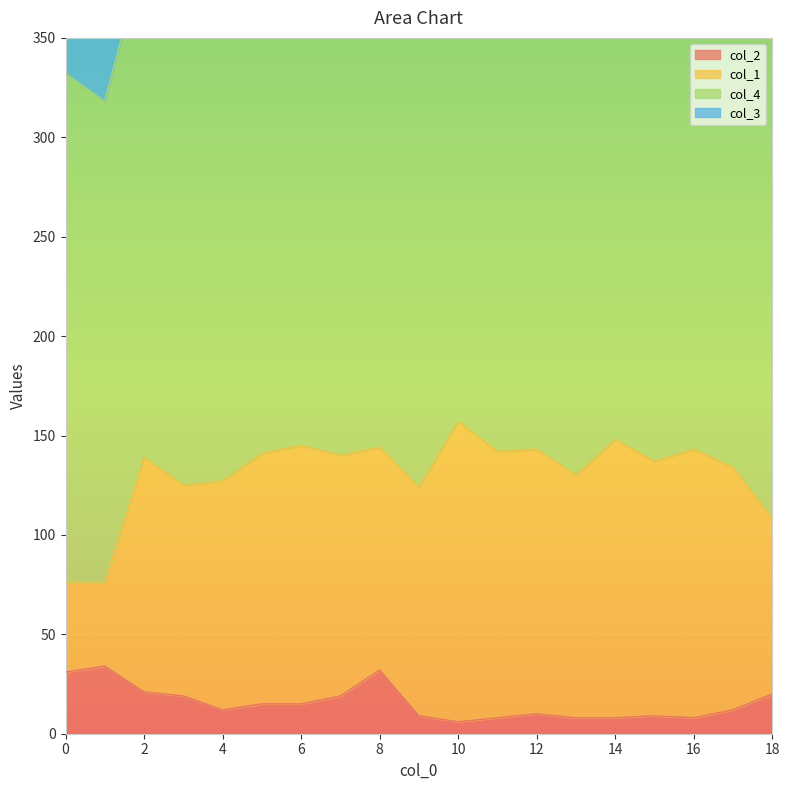

At which category is the sum across all series the highest?

10